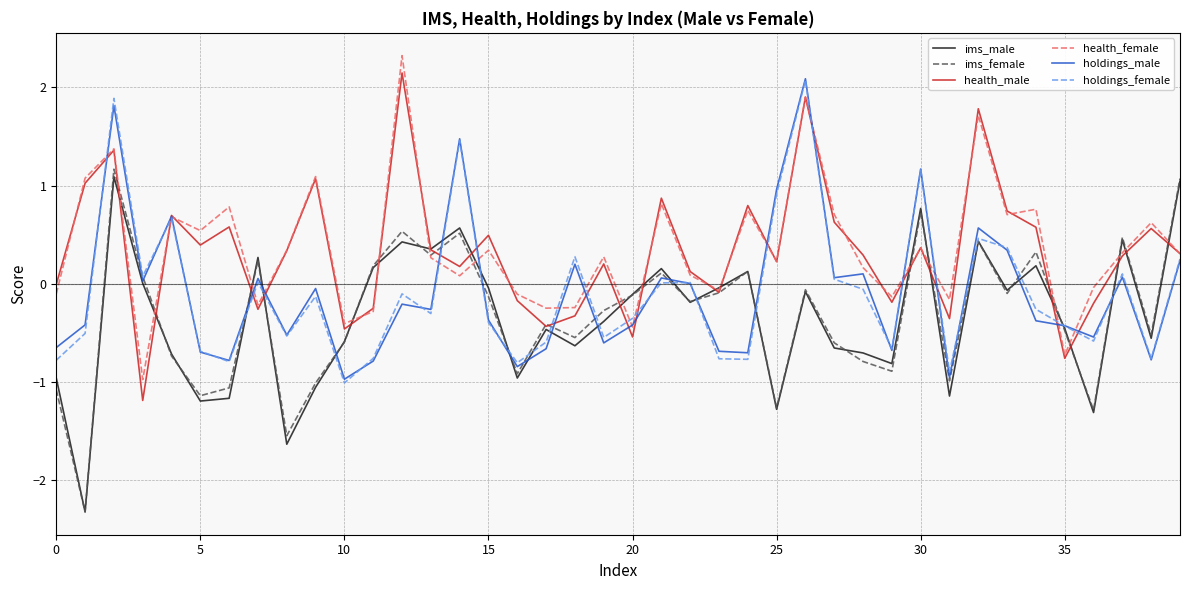

What is the minimum value shown in the chart?

-2.3